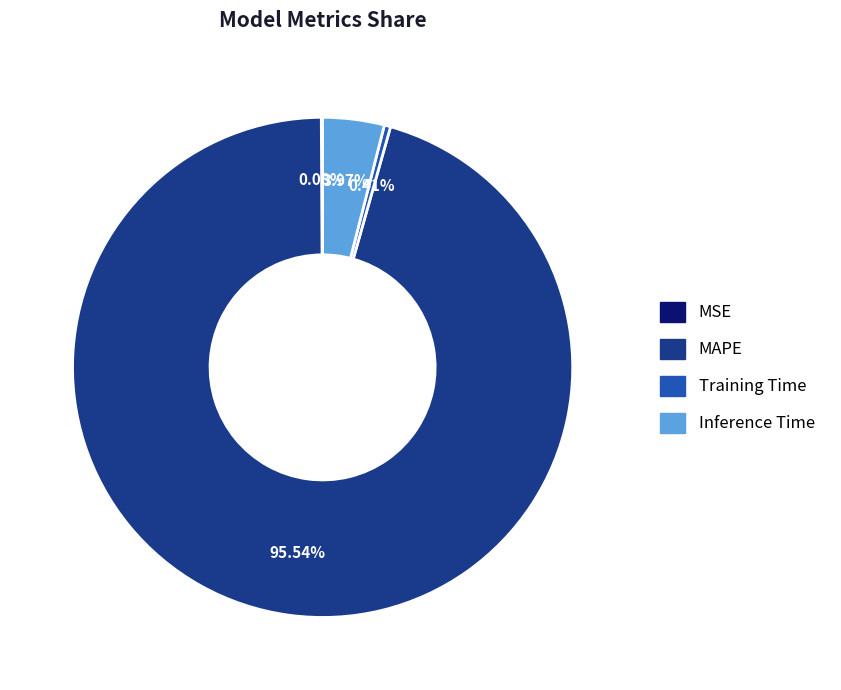

What is the majority slice?

MAPE